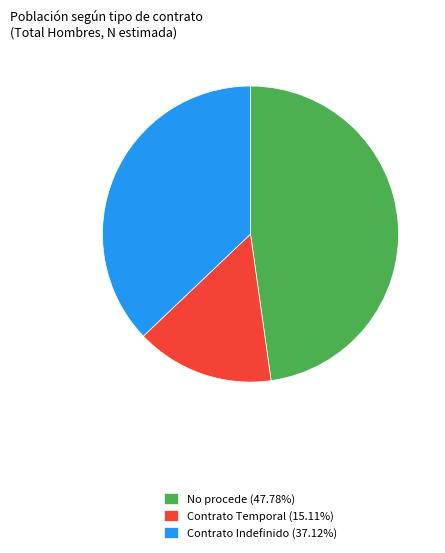

Do Contrato Temporal (15.11%) and No procede (47.78%) together represent more than half of the pie?

Yes